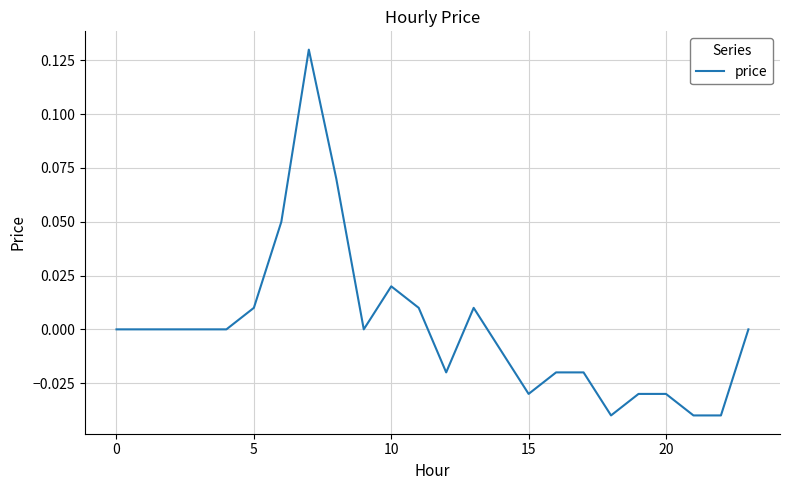

Is this an area chart (filled region under the line)?

No